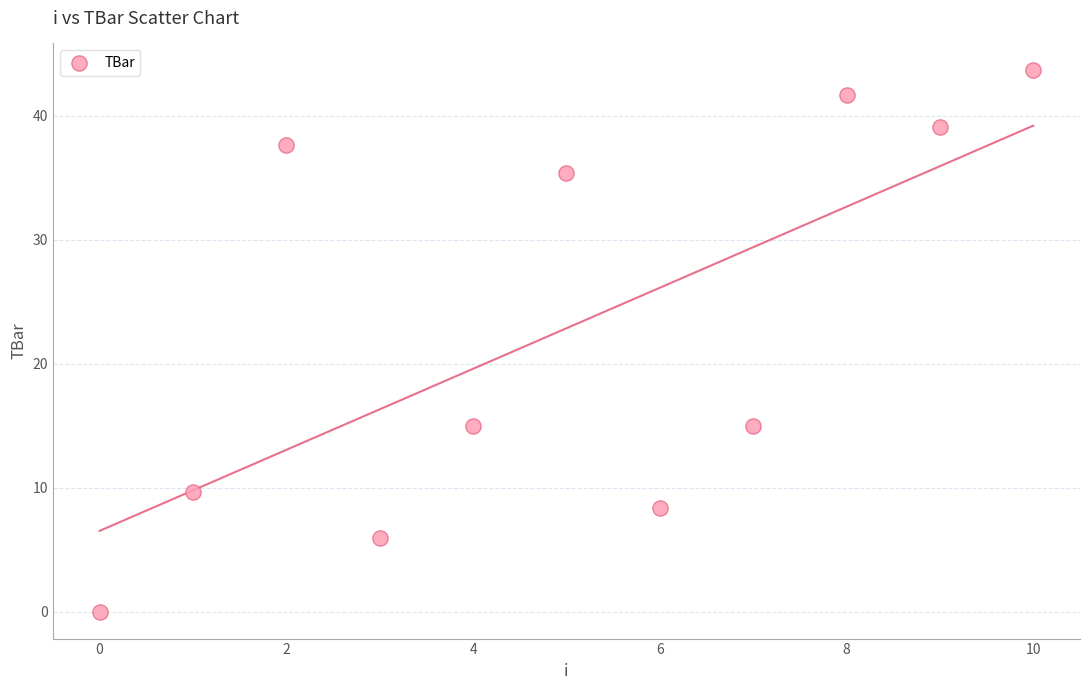

What is the average Y value?

22.8